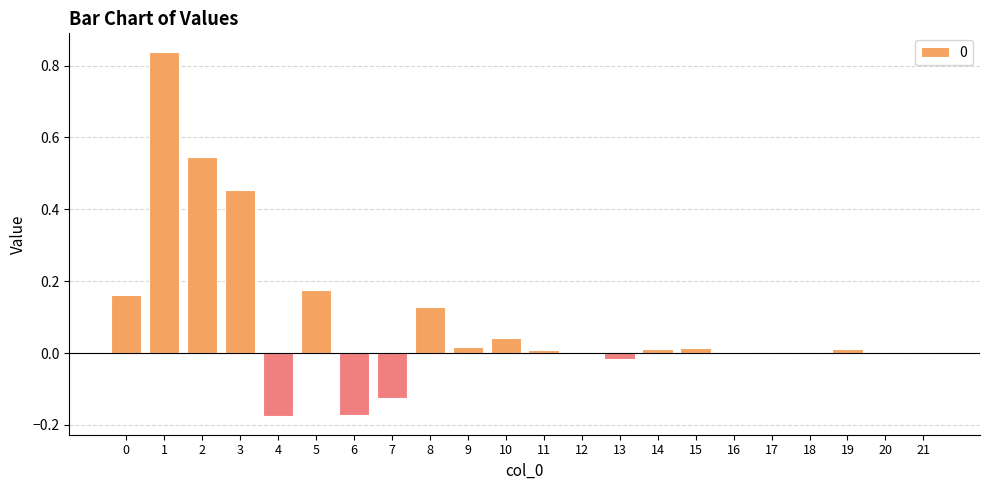

The value at 21 is 0.0. True or false?

True